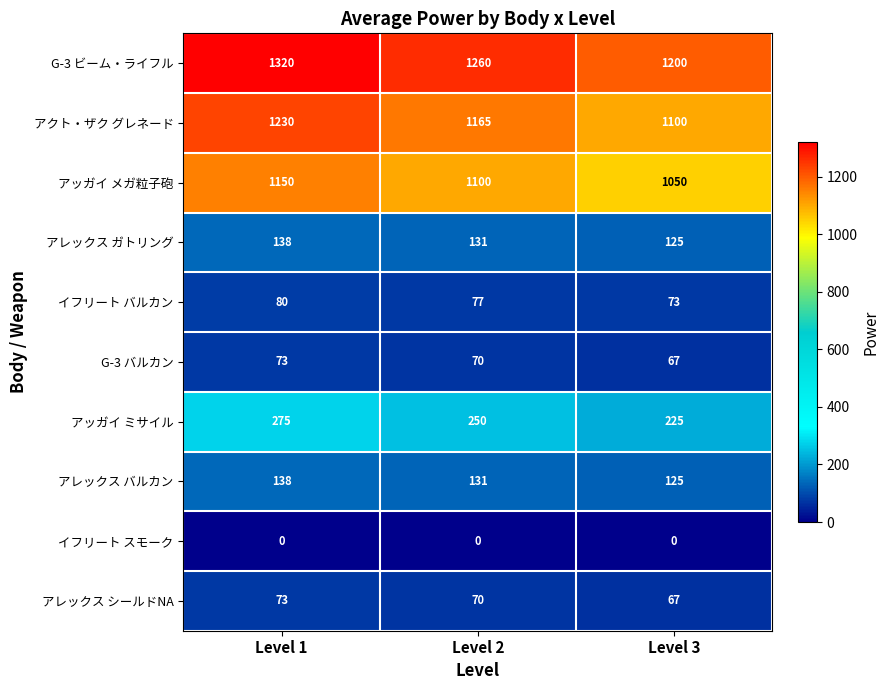

Is it true that アッガイ ミサイル equals 56 at Level 3?

False